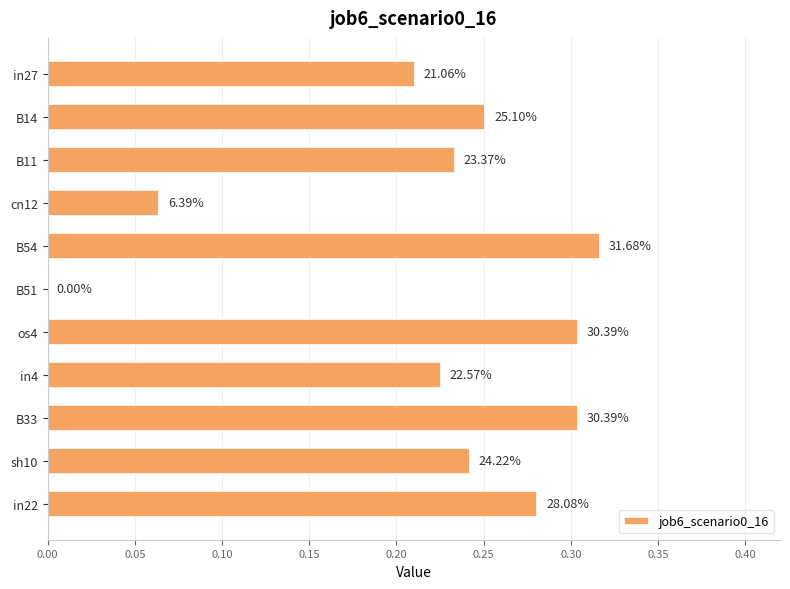

How many bars are there in total?

11